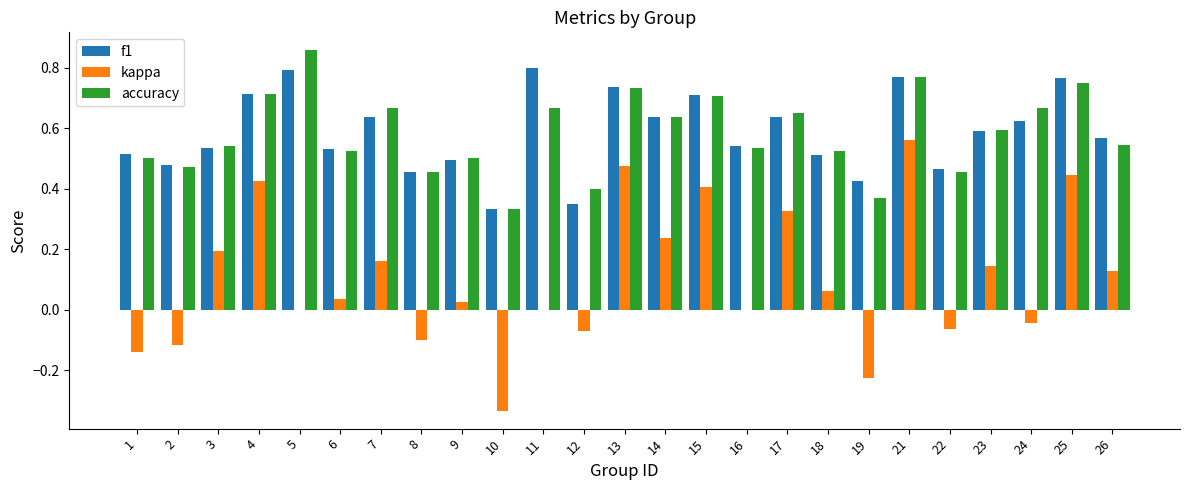

Count the number of data series in this chart.

3